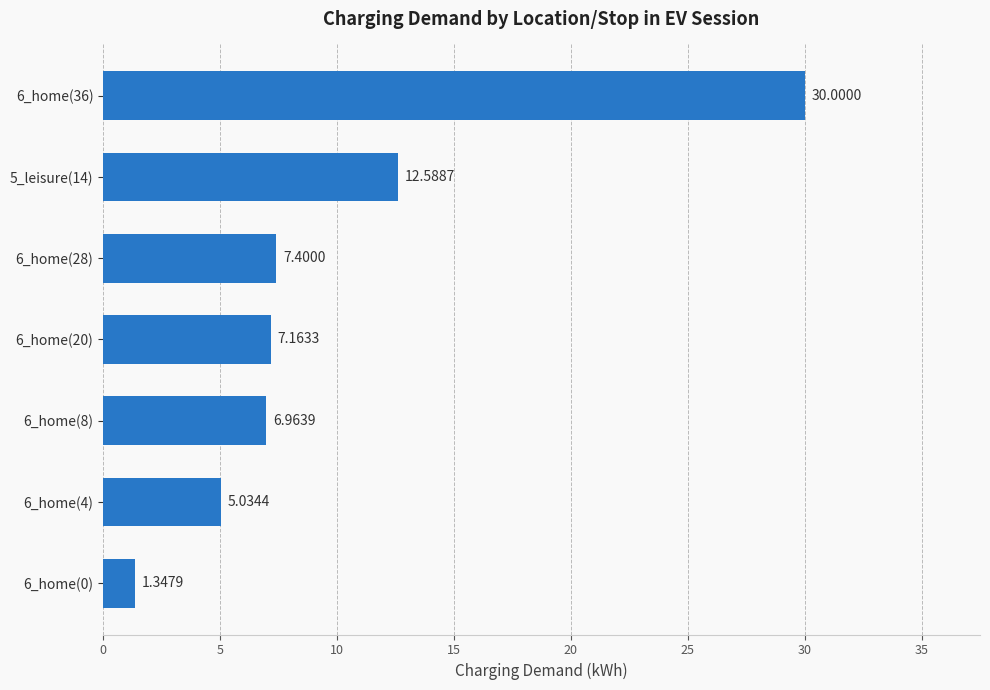

Which label corresponds to the largest value in the chart?

6_home(36)